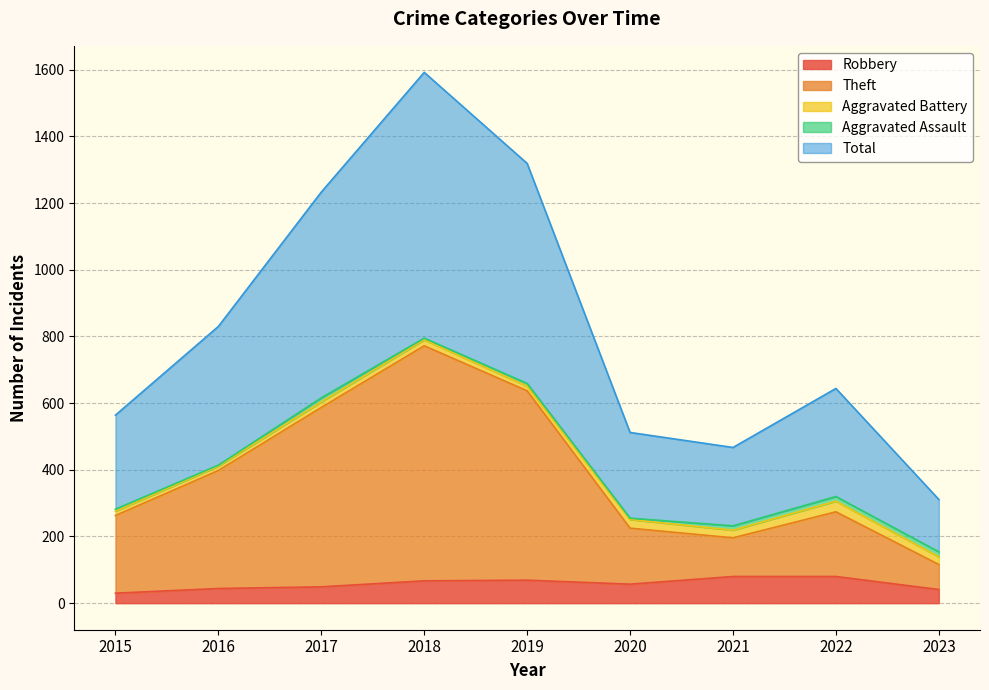

What is the value of the Total point at the 6th from the left?

512